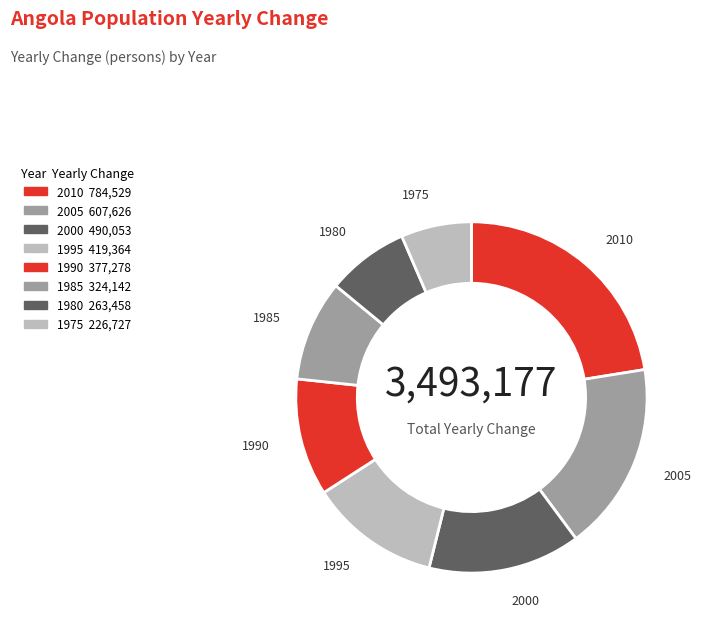

Is the sum of 2000 and 1995 greater than half?

No